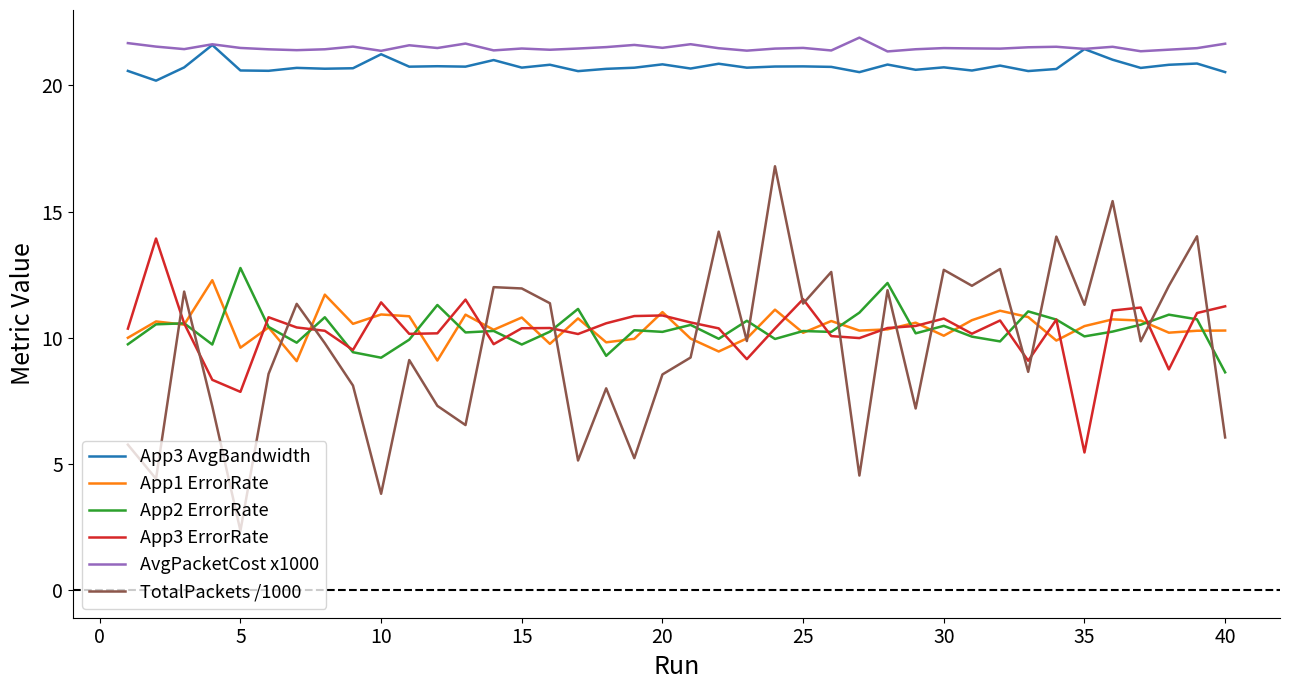

Rank the series by their maximum value, from highest to lowest.

AvgPacketCost x1000, App3 AvgBandwidth, TotalPackets /1000, App3 ErrorRate, App2 ErrorRate, App1 ErrorRate